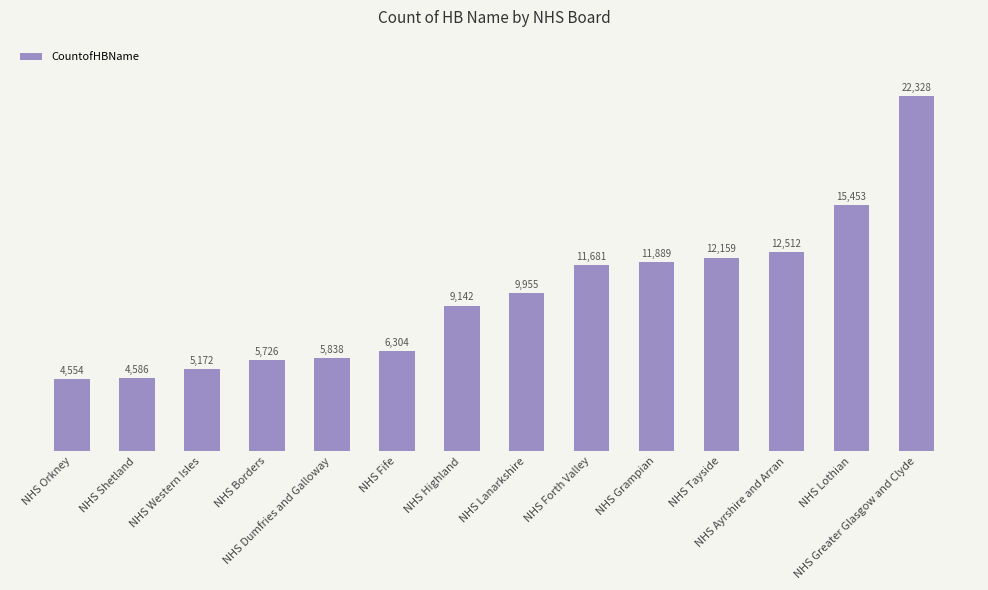

Between NHS Dumfries and Galloway and NHS Lanarkshire, which is larger?

NHS Lanarkshire